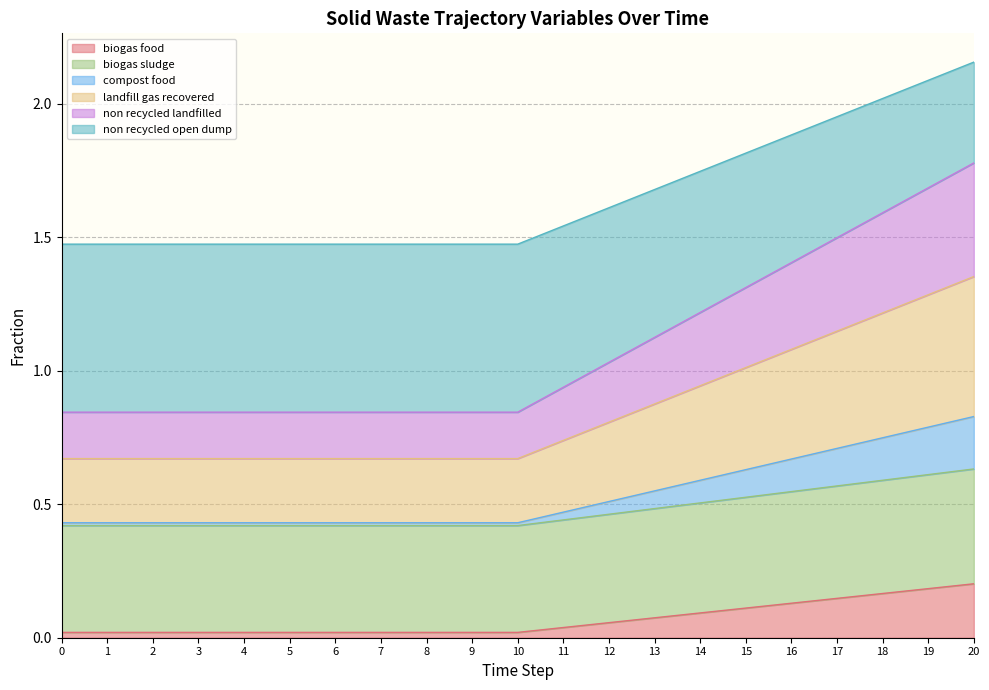

At which category is the sum across all series the highest?

20